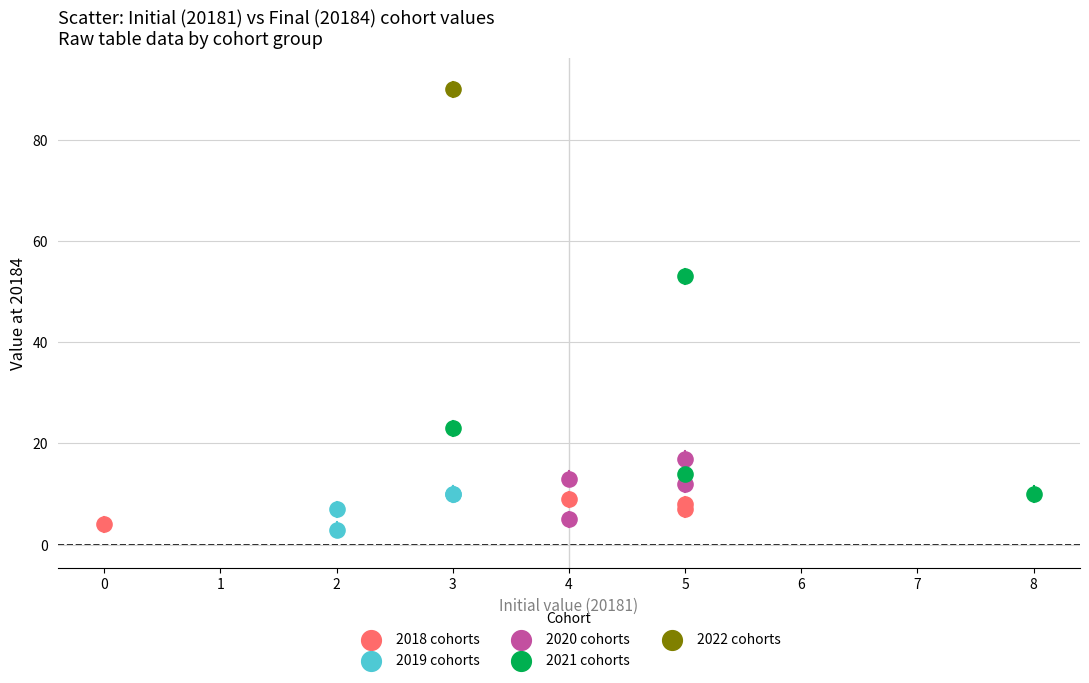

What are all the series names shown in the legend?

2018 cohorts, 2019 cohorts, 2020 cohorts, 2021 cohorts, 2022 cohorts